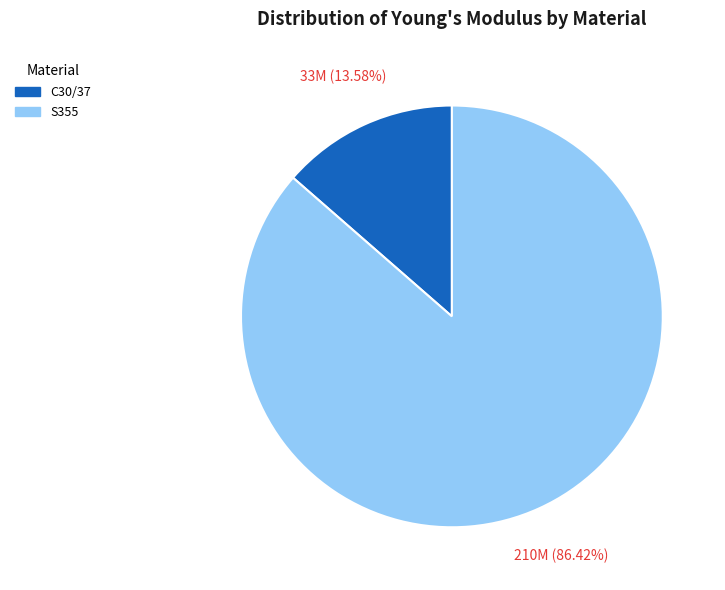

Is S355 the majority of the pie?

Yes